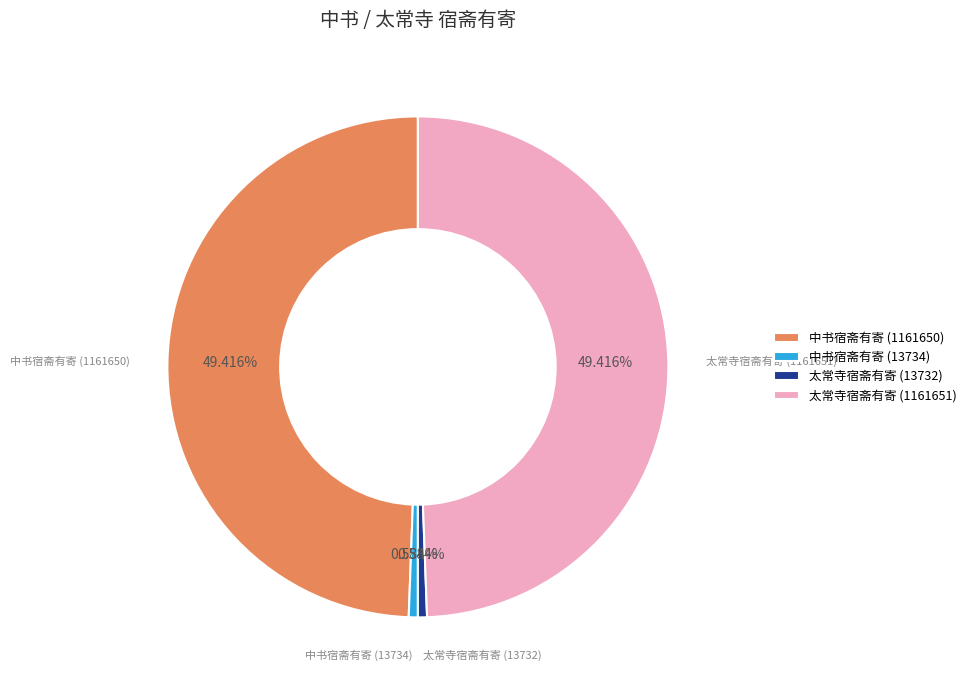

What percentage is the 中书宿斋有寄 (1161650) slice, to the nearest percent?

49%